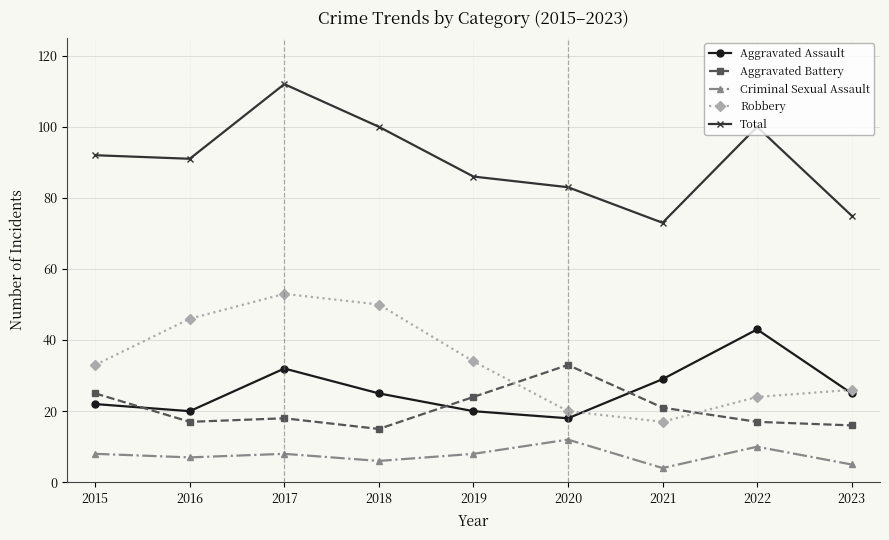

What is the total value across all series at 2022?

194